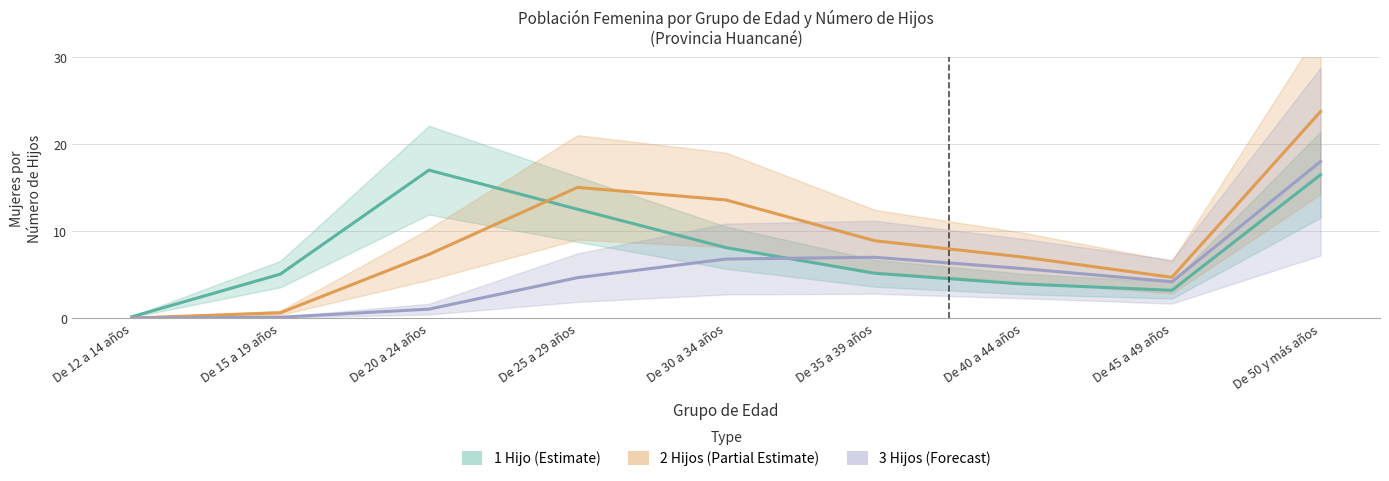

Does the chart have visible grid lines?

Yes